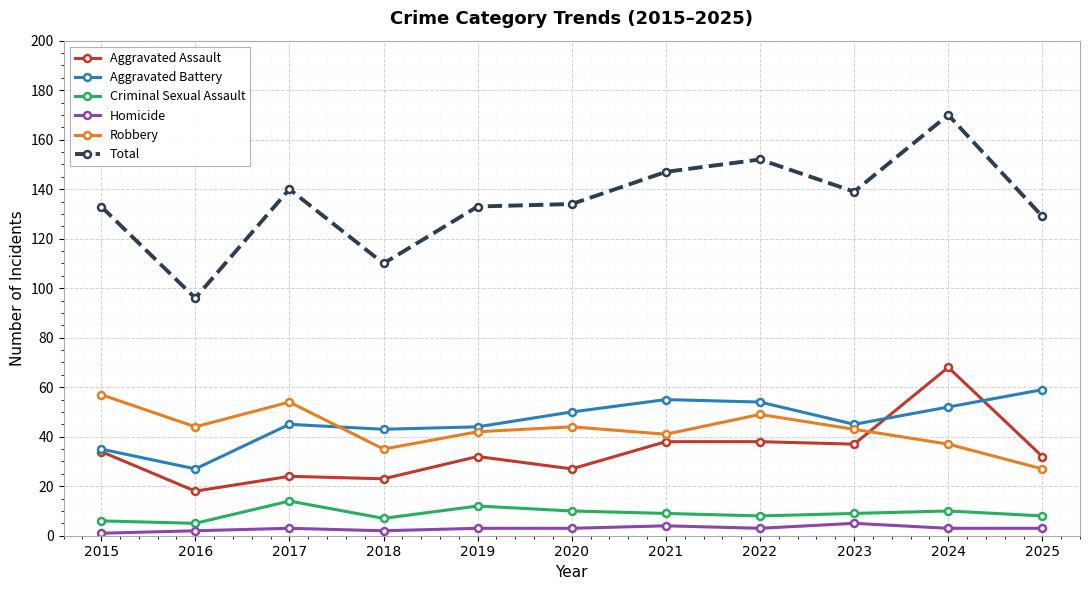

What are all the series names shown in the legend?

Aggravated Assault, Aggravated Battery, Criminal Sexual Assault, Homicide, Robbery, Total